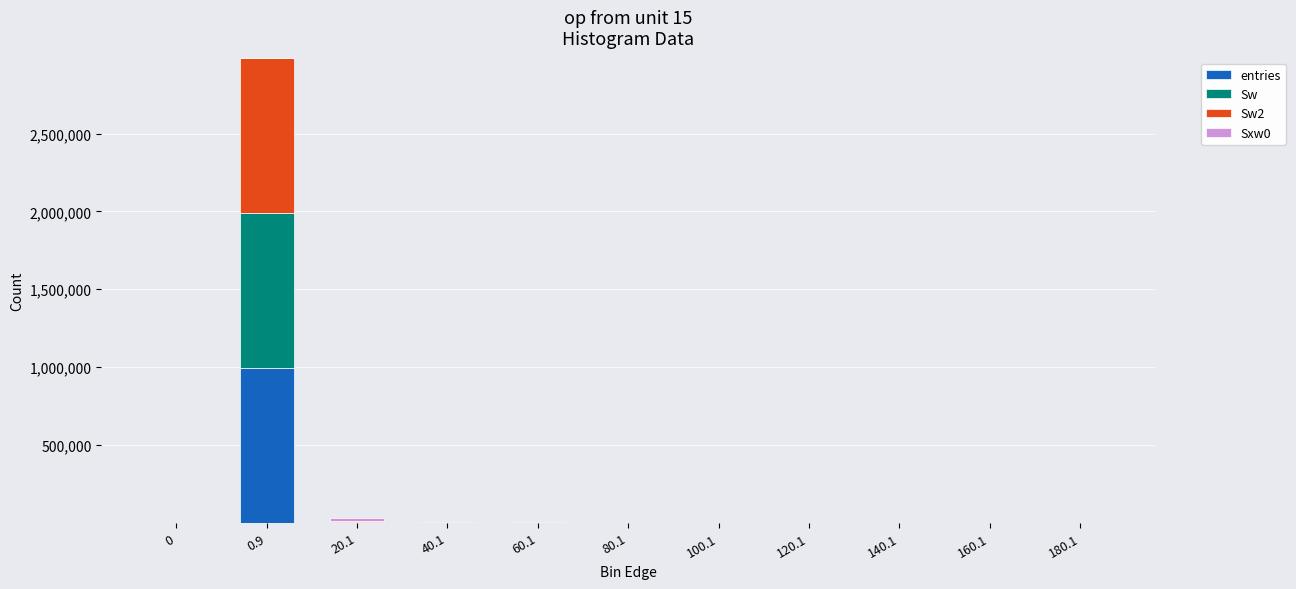

What is the highest value of the entries series?

995806